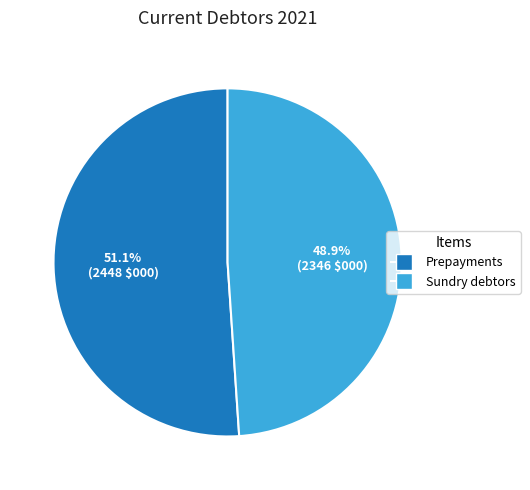

Is it true that Sundry debtors is 49% of the pie?

True